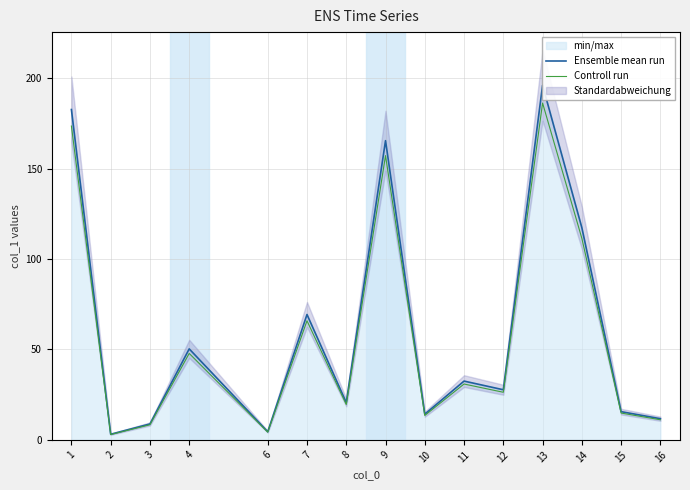

Is it true that Controll run equals 26.3 at 12?

True